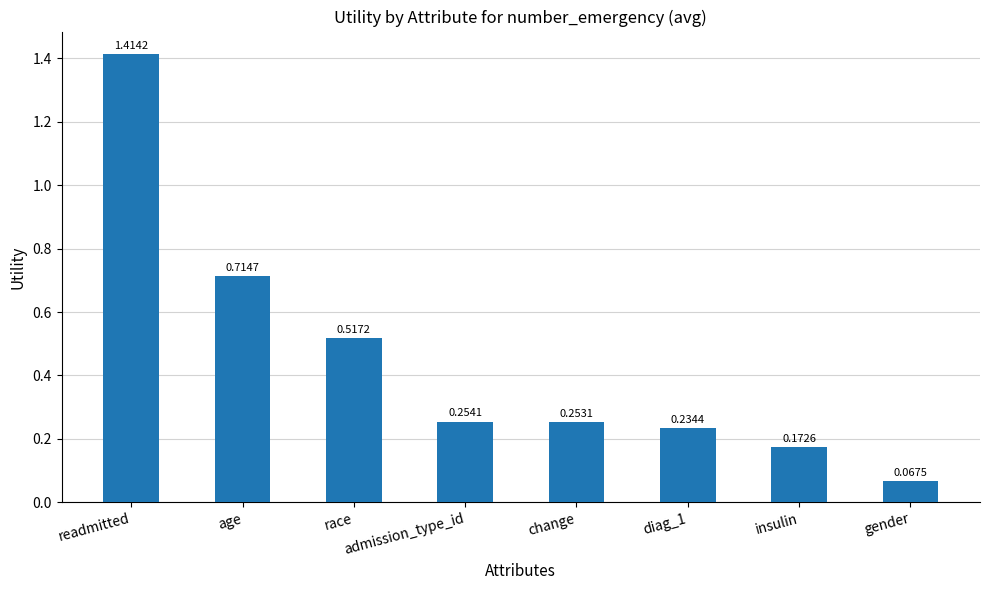

What is the difference between the values at change and readmitted?

1.2